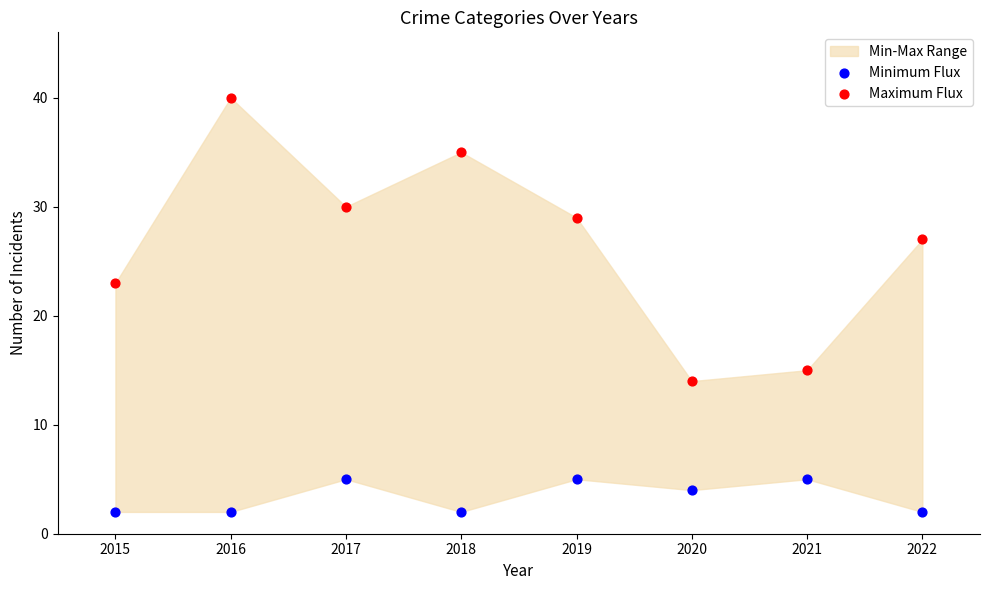

Which series has the largest Y range (max minus min)?

Maximum Flux